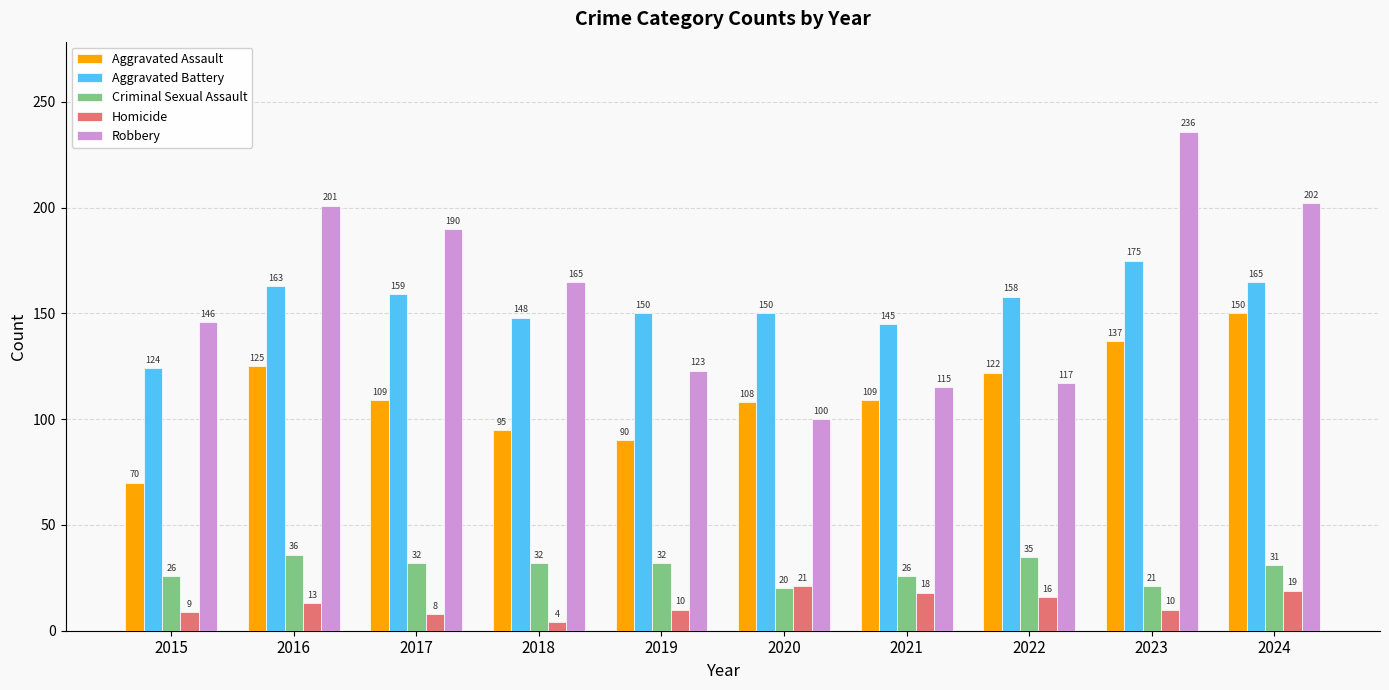

What is the total value across all series at 2024?

567